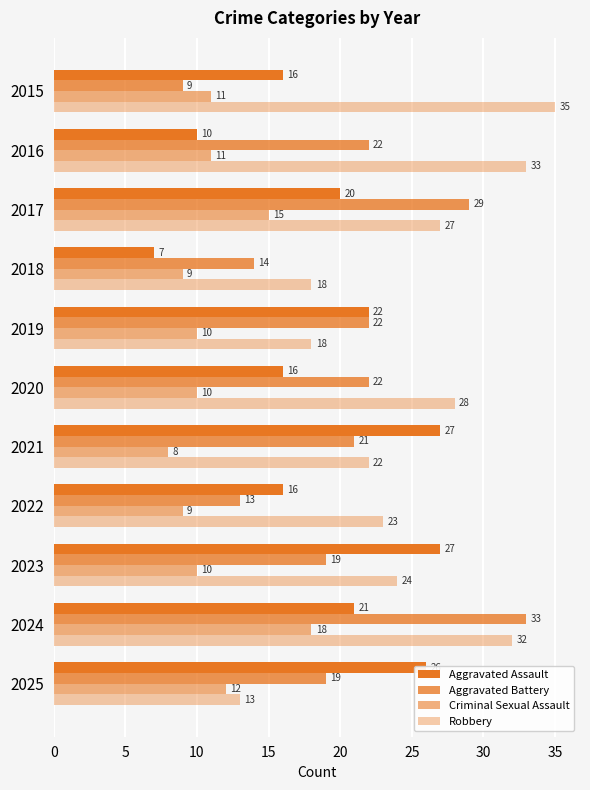

How many values in the Aggravated Assault series are below 20?

5